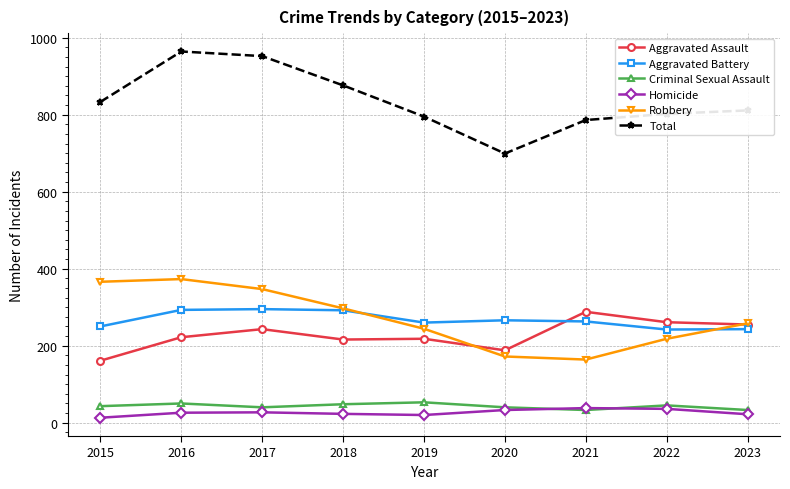

Which series has the widest spread of values?

Total